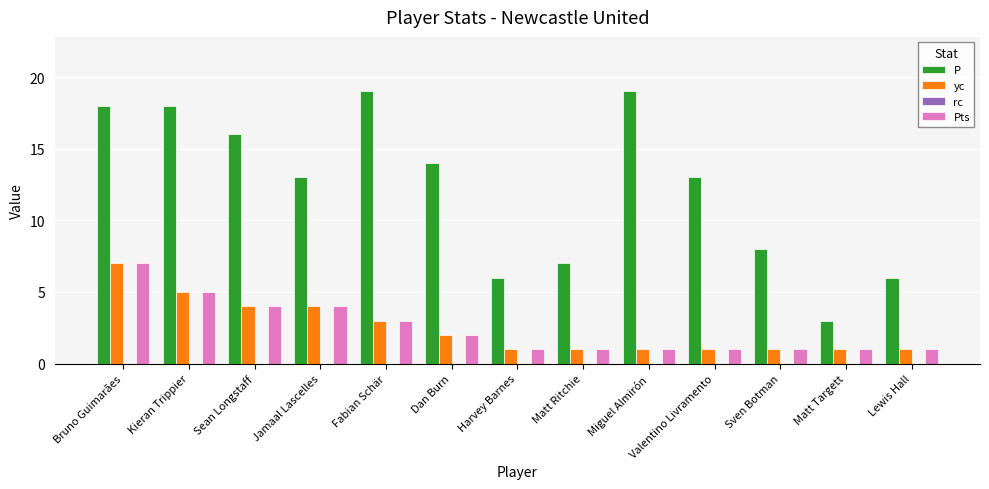

What is the sum of the yc values at Matt Targett and Fabian Schär?

4